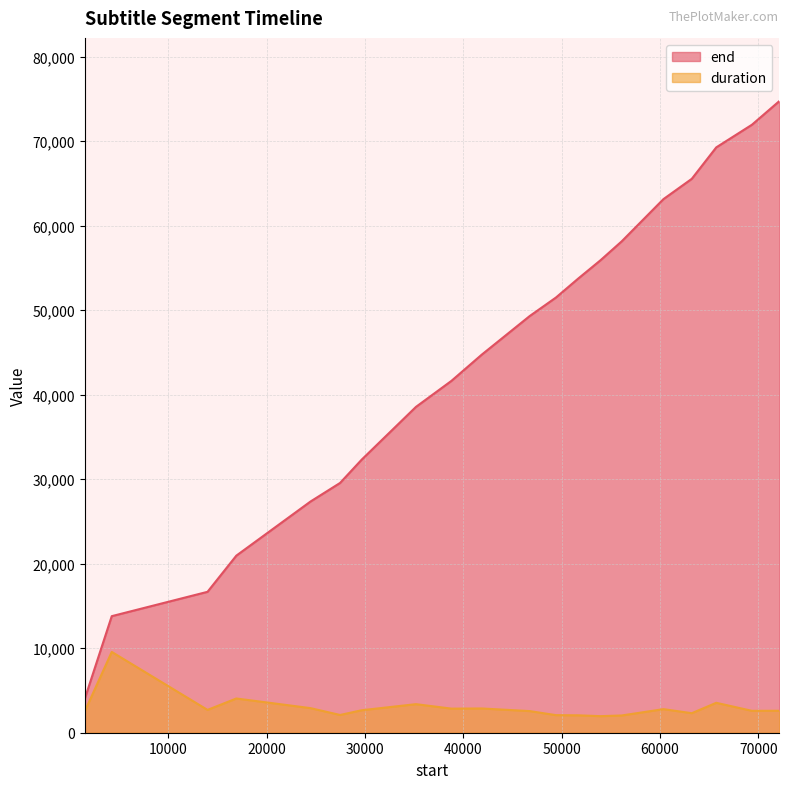

Count the number of categories in the chart.

20